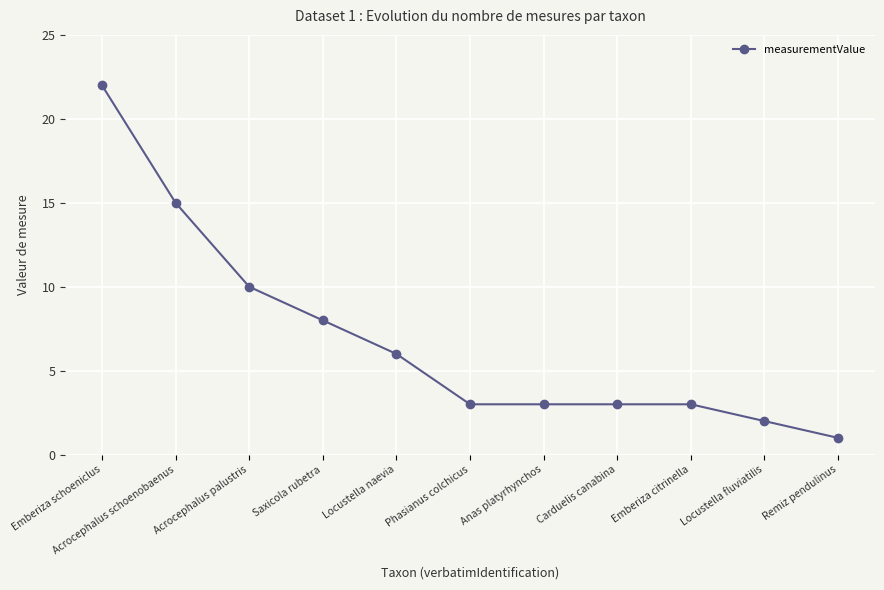

Which label corresponds to the smallest value in the chart?

Remiz pendulinus